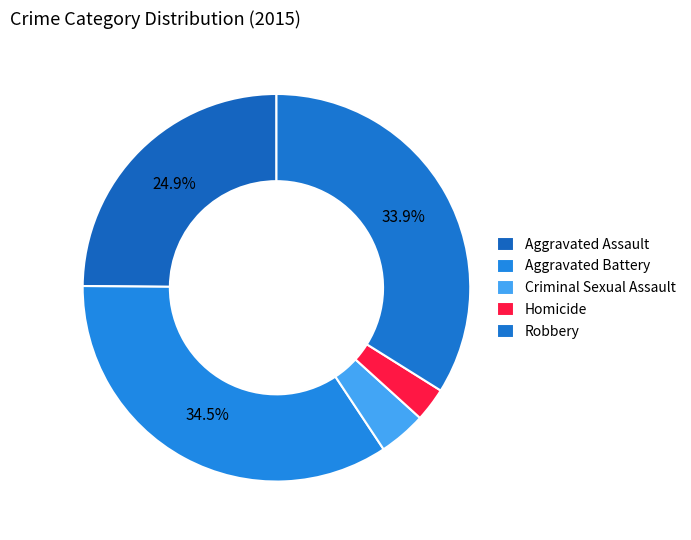

What is the change in value from Homicide to Robbery?

+165